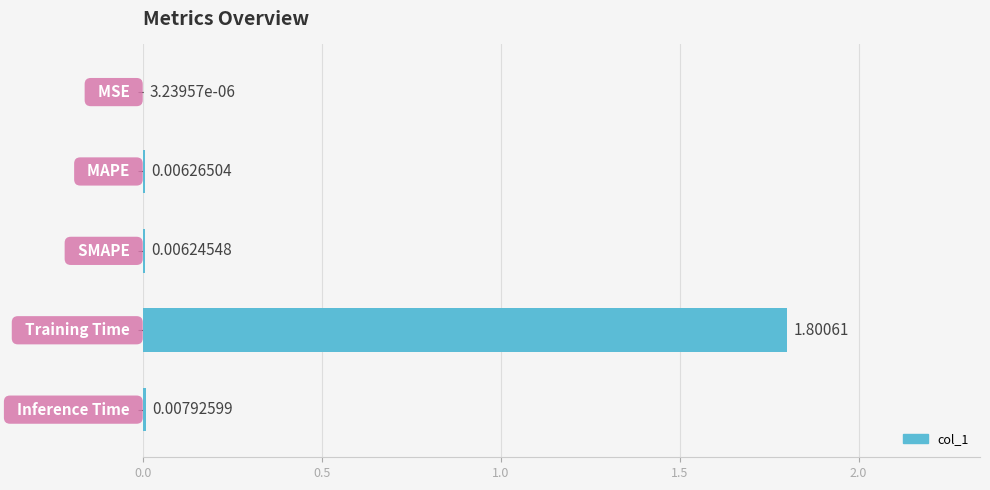

What is the sum of all values?

1.8